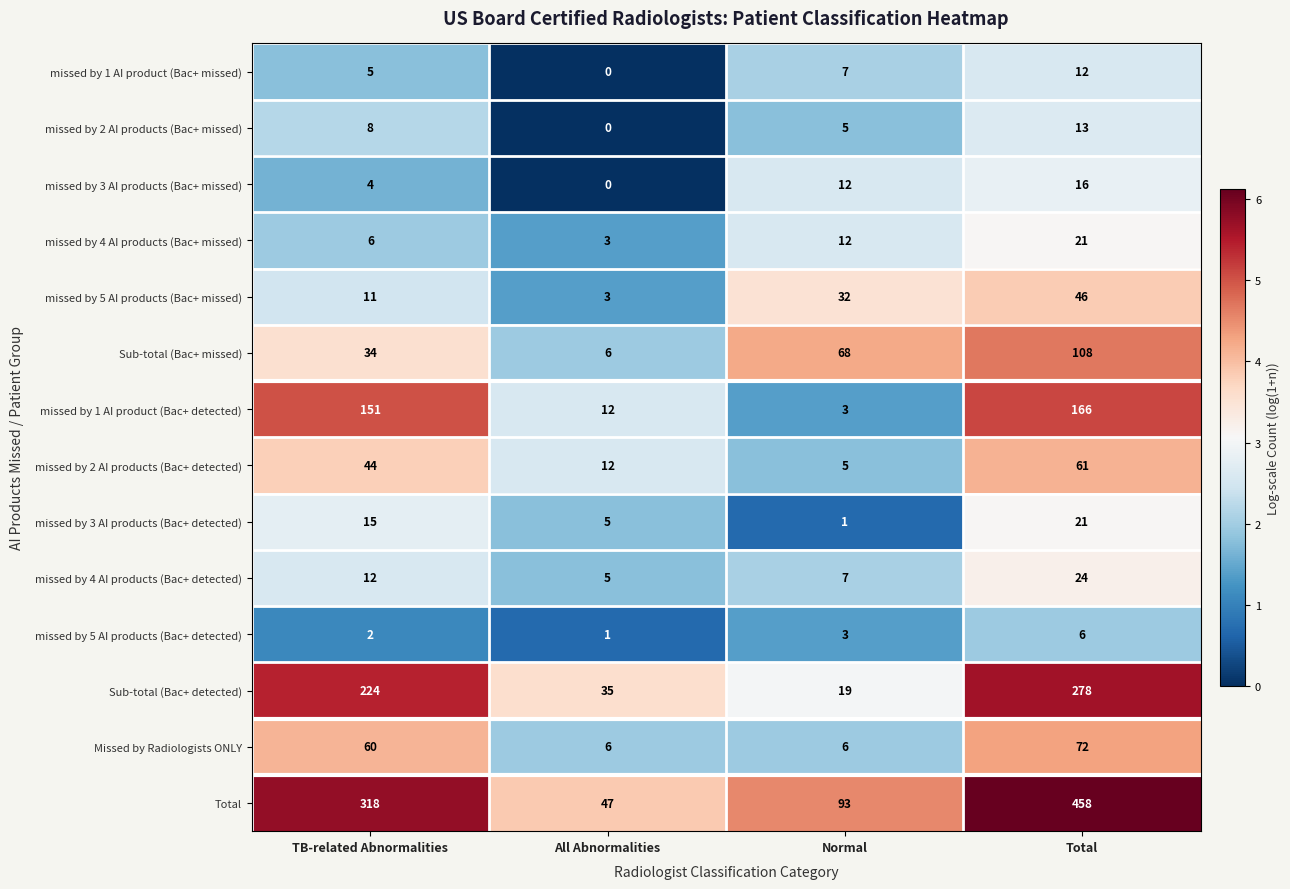

What is the average value of the missed by 3 AI products (Bac+ missed) series?

8